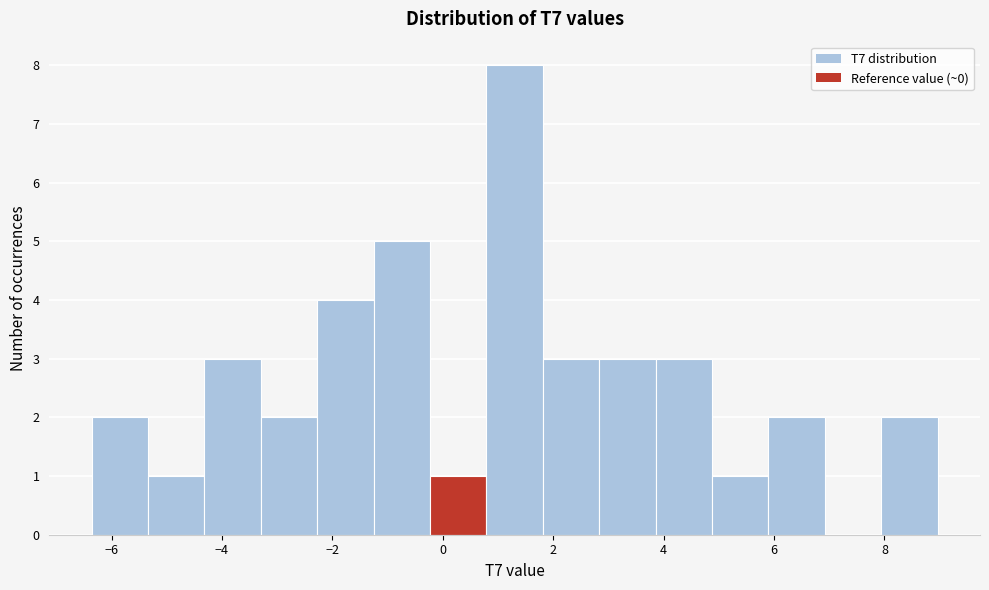

Reading left to right, transcribe this chart: for each bar, give the range it covers on the x-axis and its height. Neither the bar edges nor the heights are printed on the chart, so give them approximately, as read against the axes.

-6.4 to -5.4: 2
-5.4 to -4.4: 1
-4.4 to -3.2: 3
-3.2 to -2.2: 2
-2.2 to -1.2: 4
-1.2 to -0.2: 5
-0.2 to 0.8: 1
0.8 to 1.8: 8
1.8 to 2.8: 3
2.8 to 3.8: 3
3.8 to 4.8: 3
4.8 to 5.8: 1
5.8 to 7.0: 2
7.0 to 8.0: 0
8.0 to 9.0: 2